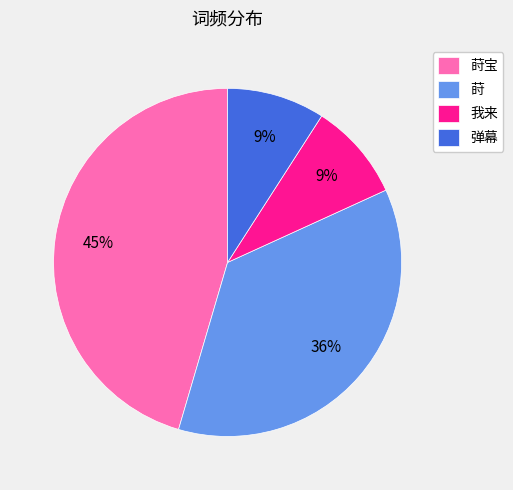

Combined, do 弹幕 and 我来 account for over 50%?

No